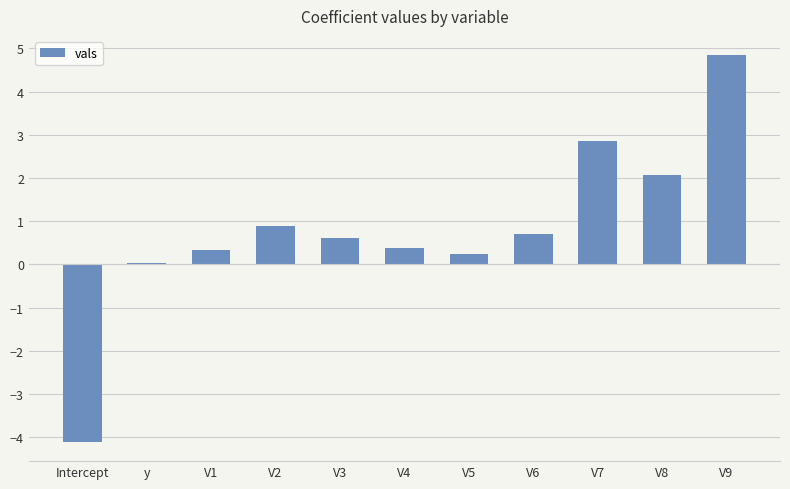

Which label corresponds to the largest value in the chart?

V9